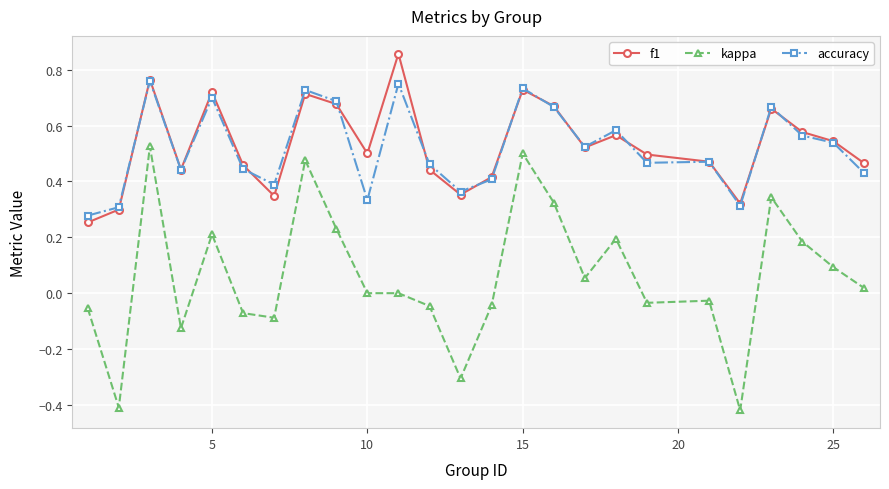

Is this an area chart (filled region under the line)?

No